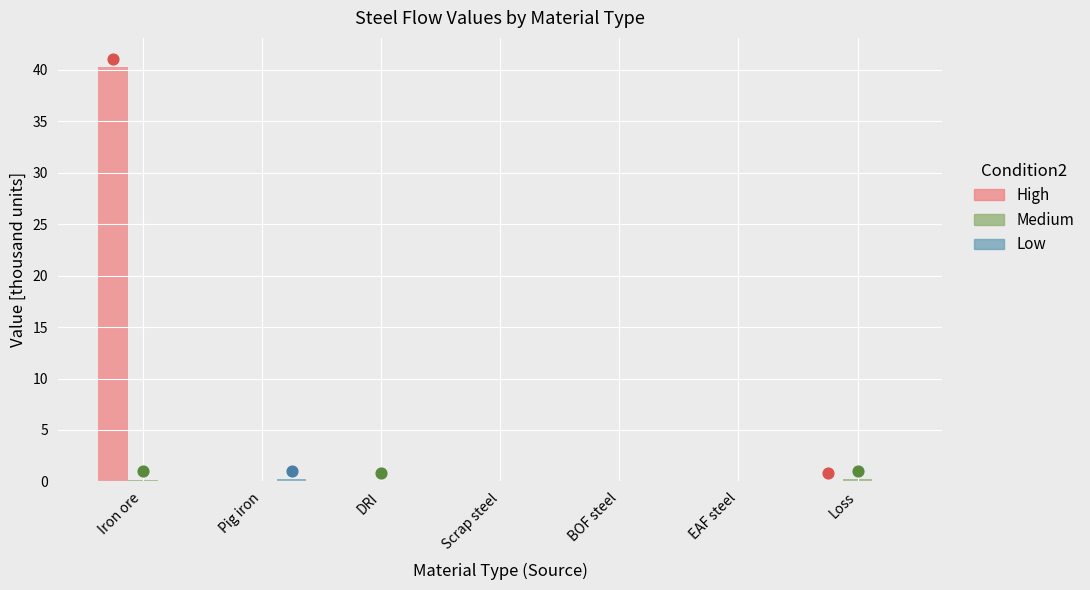

Which series reaches the maximum Y coordinate?

High